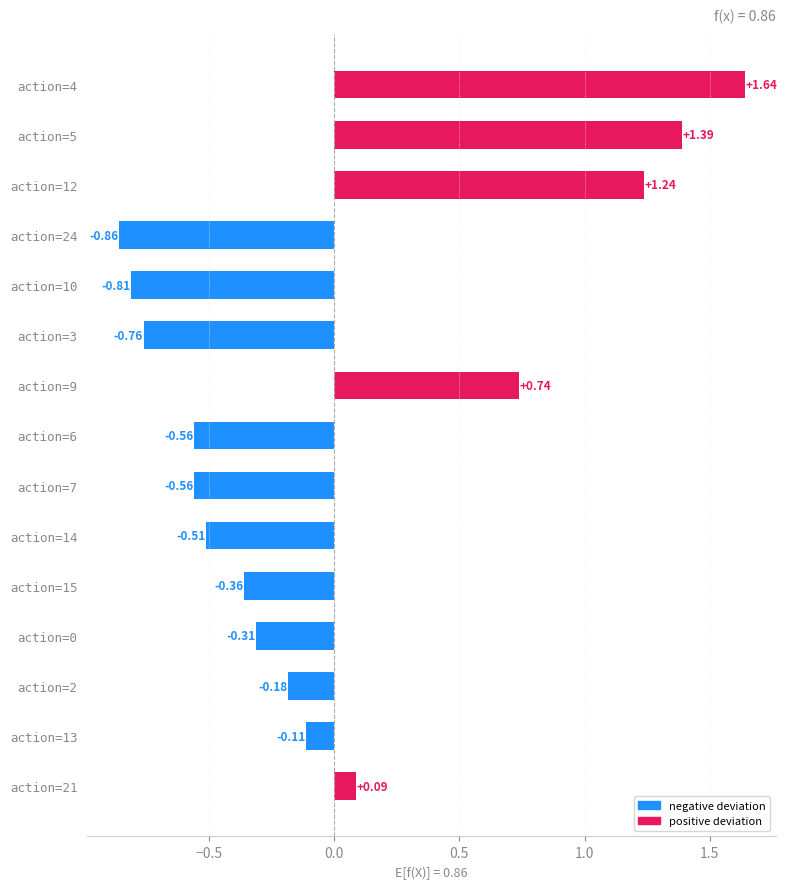

What is the difference between the values at action=5 and action=0?

1.7